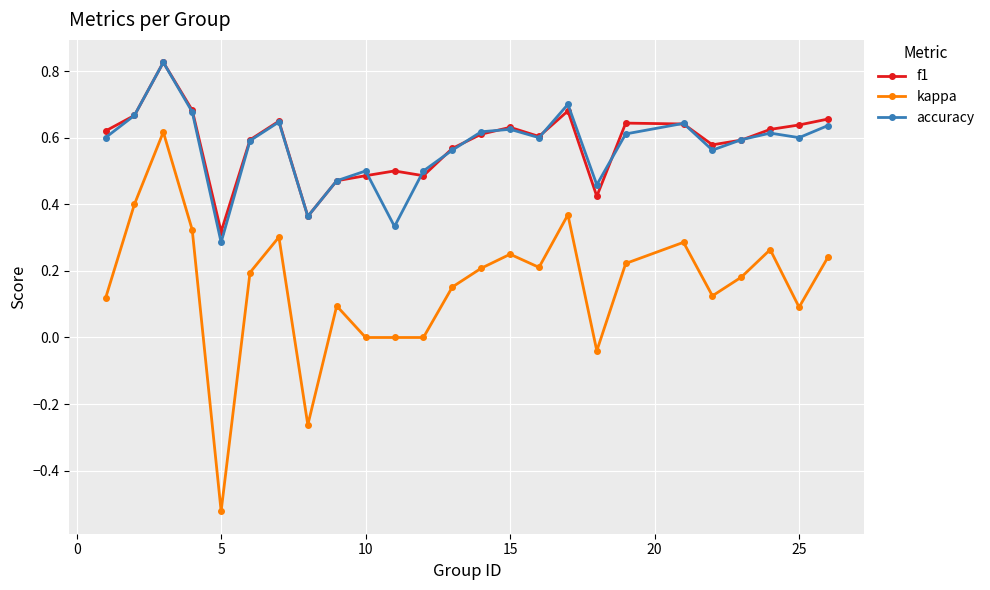

True or false: f1 and kappa cross at least once.

False